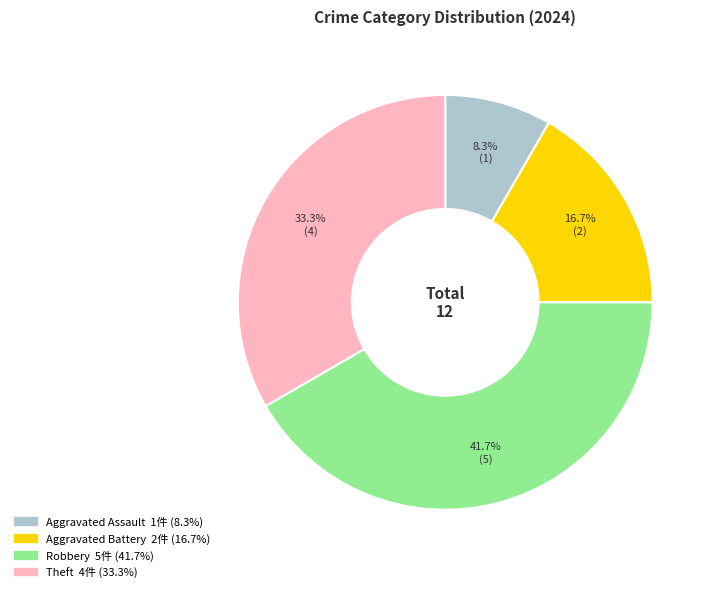

Count the number of slices in the pie.

4